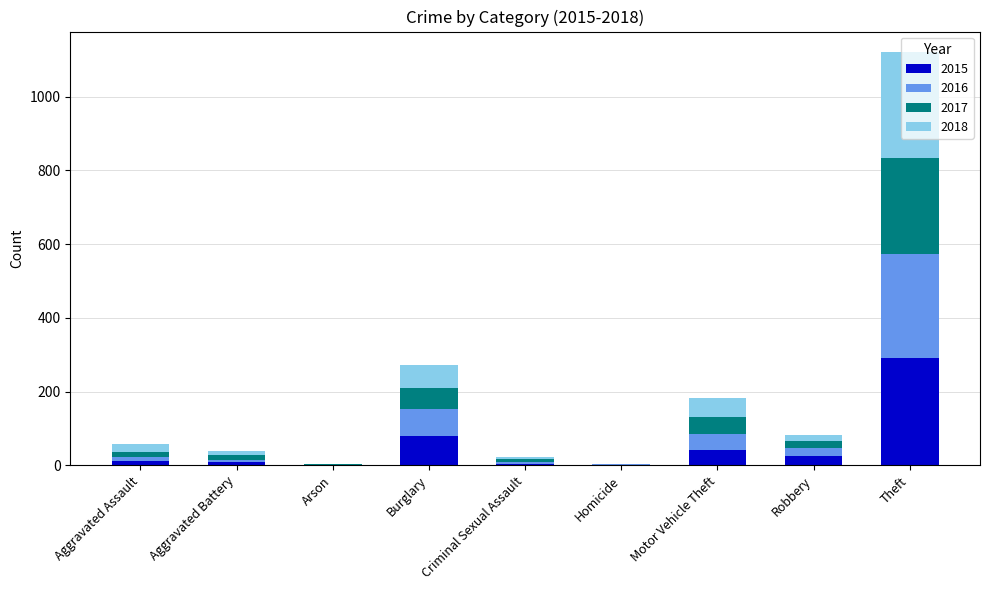

What is the total value across all series at Motor Vehicle Theft?

182